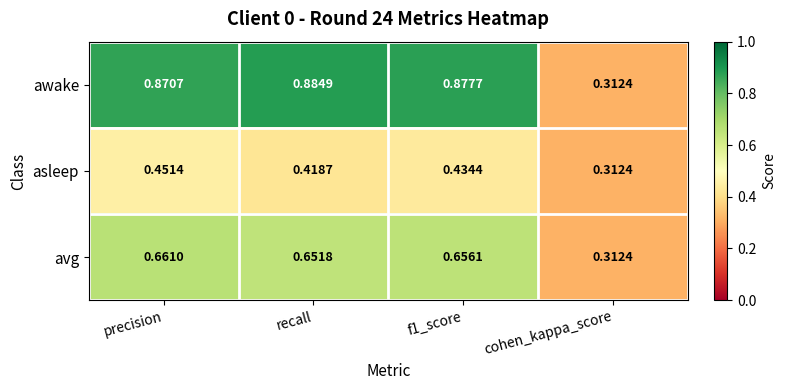

List the series in order of their peak value, highest first.

awake, avg, asleep